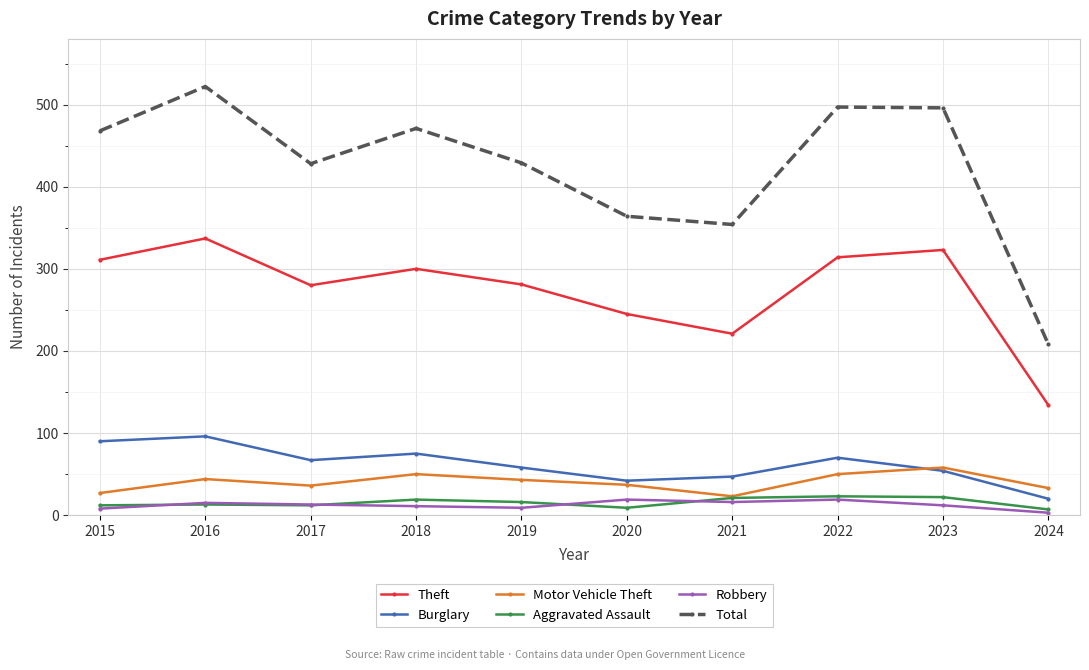

What is the difference between the maximum and second lowest values in the Robbery series?

11